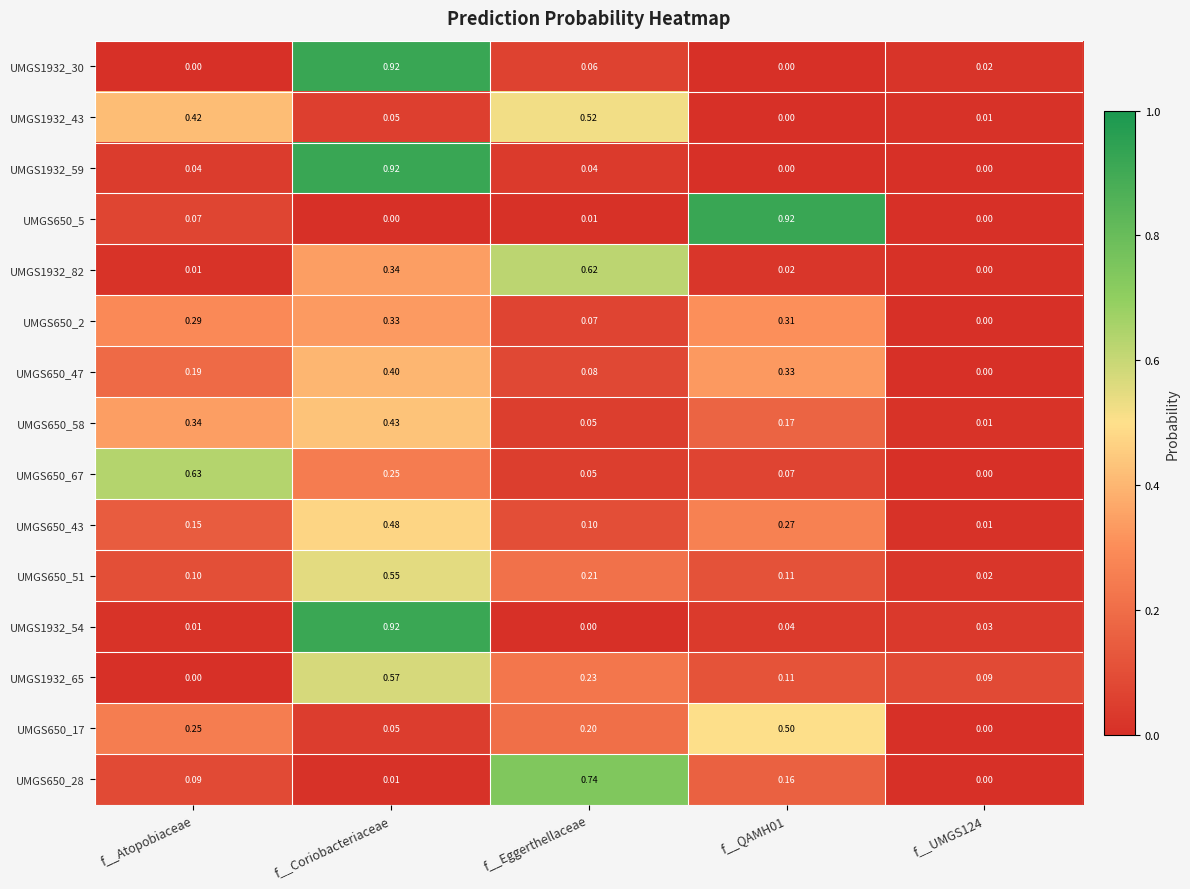

At which category is the sum across all series the highest?

f__Coriobacteriaceae